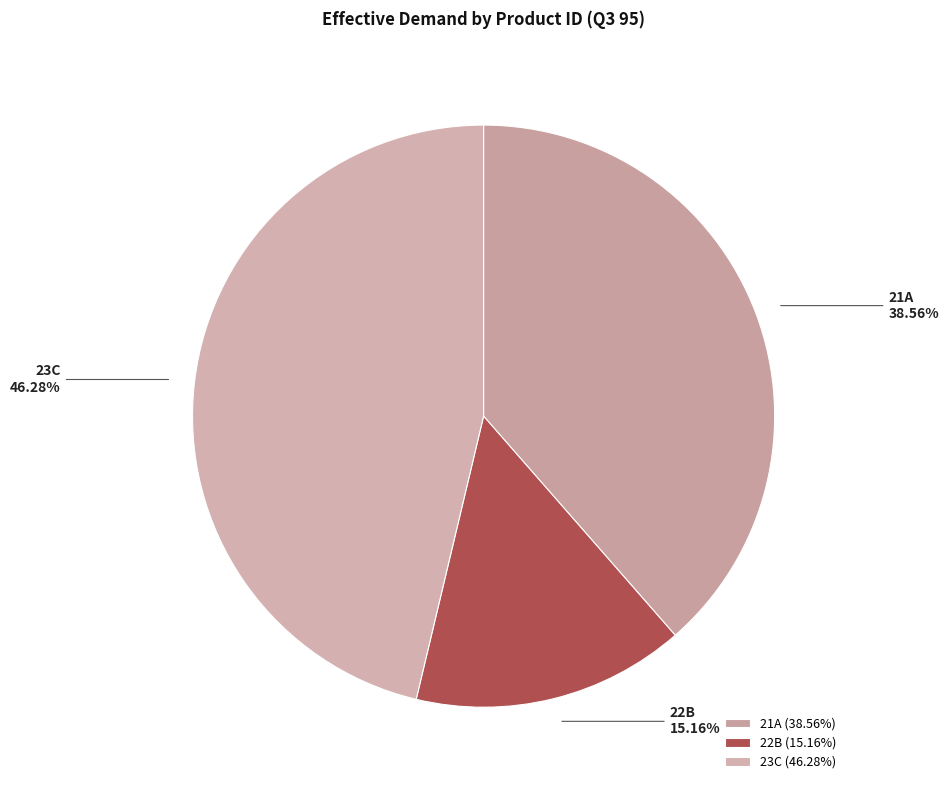

Approximately how many times larger is the value at 21A compared to 23C?

0.8